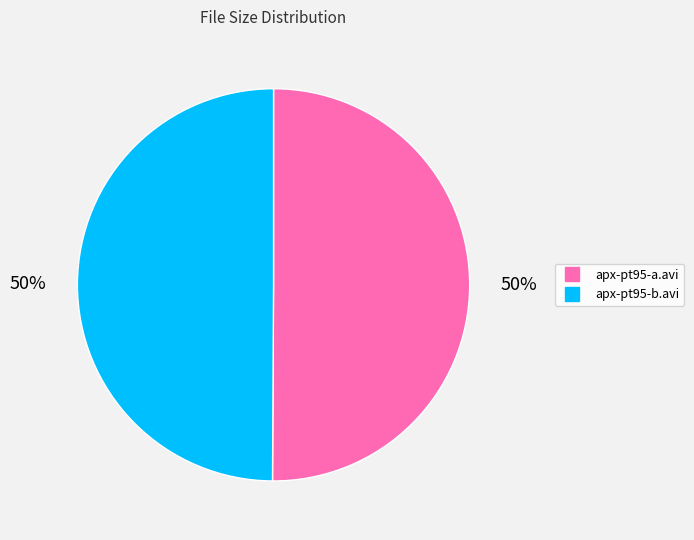

How many segments does this pie chart have?

2